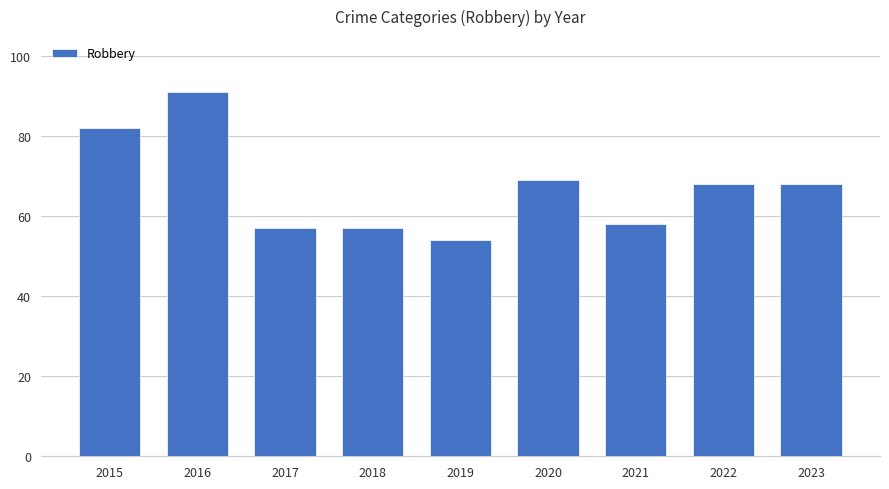

Reading left to right, transcribe all the data shown in this chart.

82	91	57	57	54	69	58	68	68